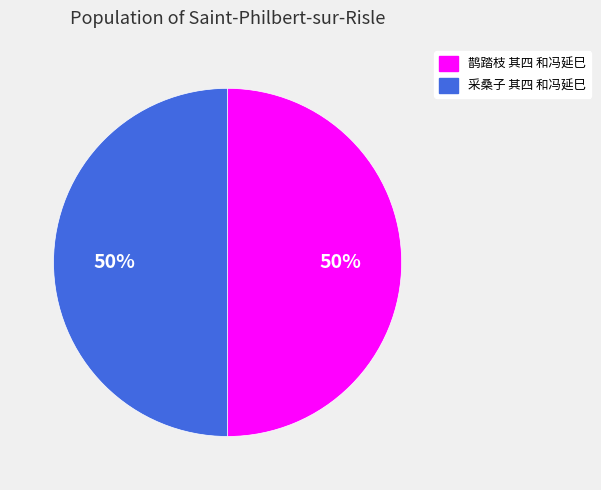

To the nearest percent, what is the average slice percentage?

50%